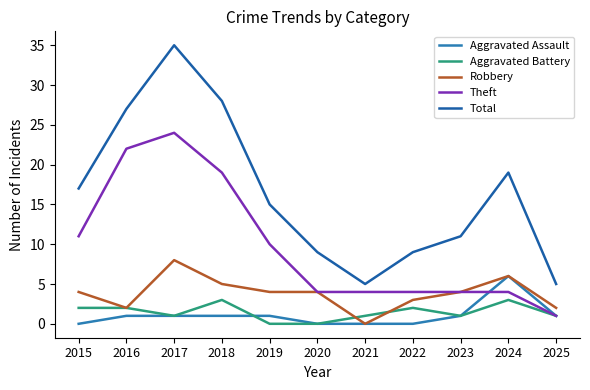

At which category is the sum across all series the highest?

2017